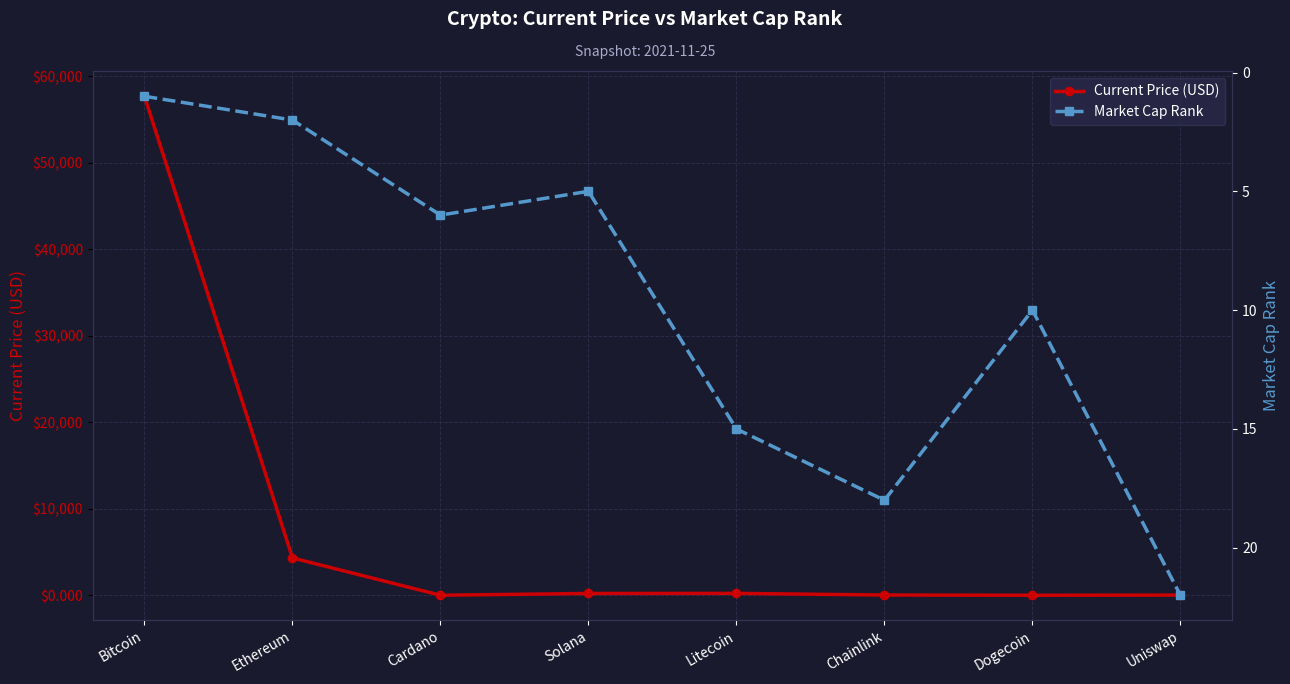

What is the value of the Current Price (USD) point at the 1st from the left?

57674.0